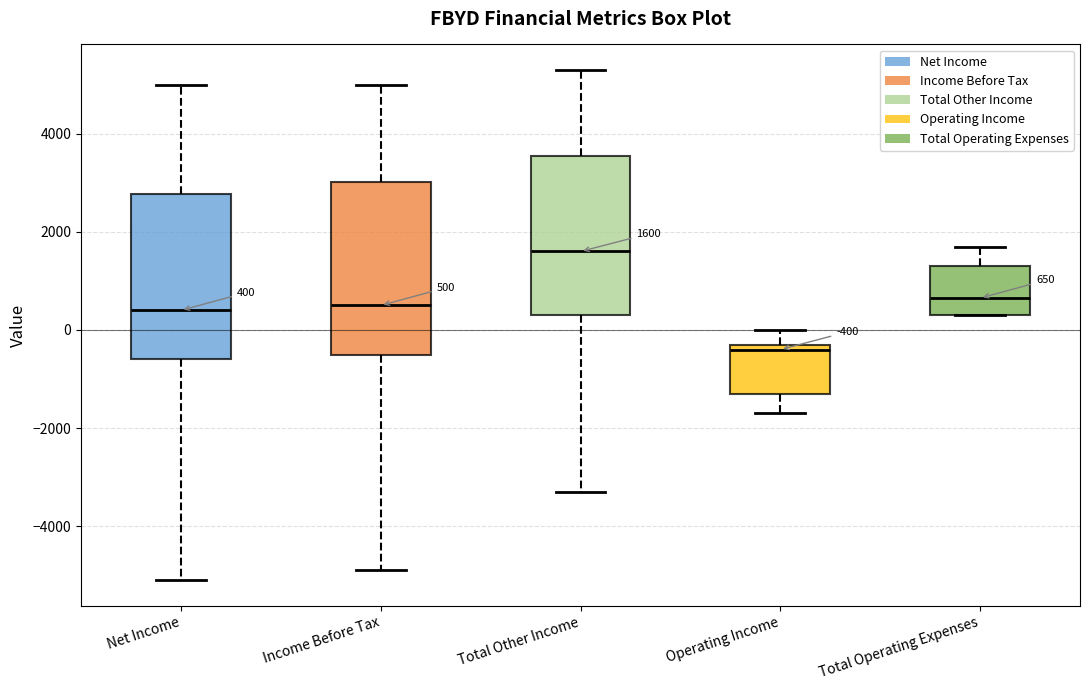

Which box's median line is the lowest?

Operating Income